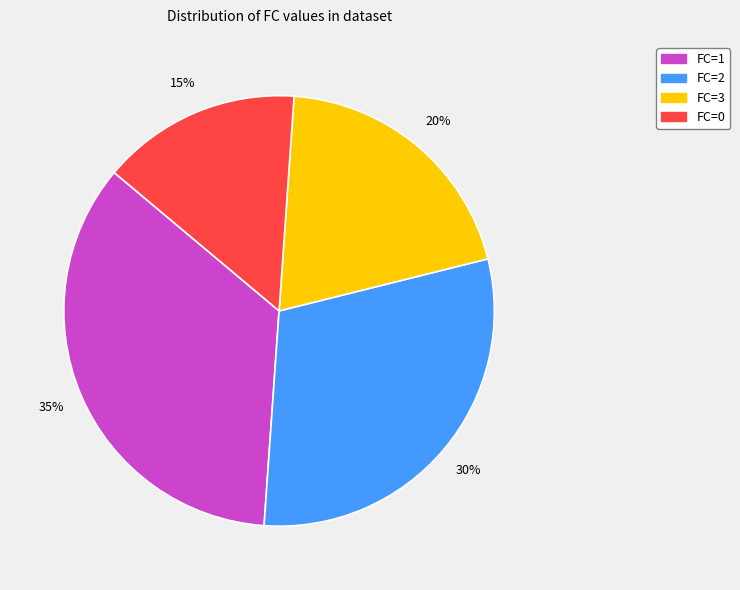

Does any single category account for the majority?

No